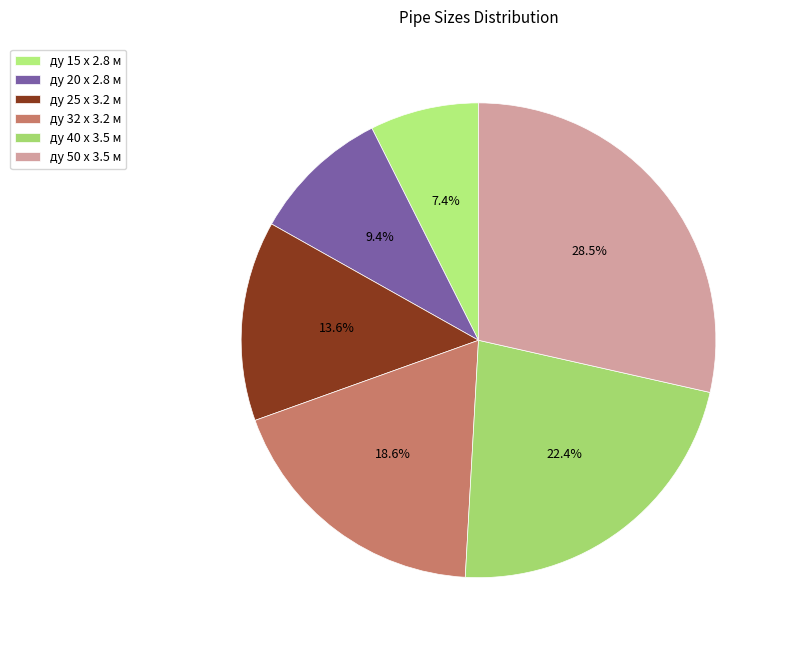

How many segments does this pie chart have?

6